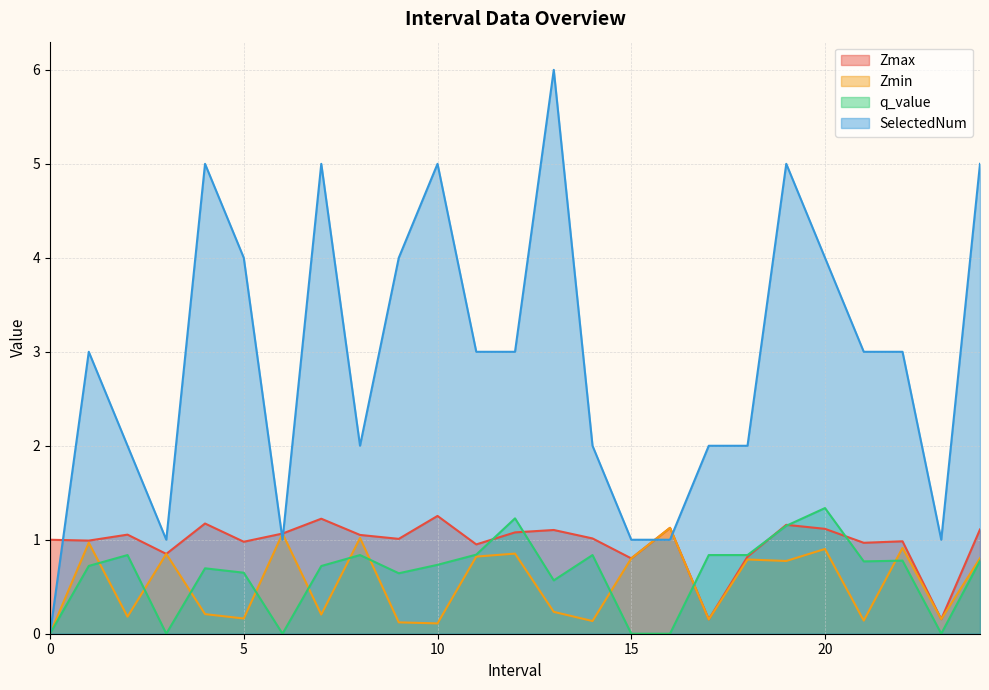

How many series are shown in this chart?

4